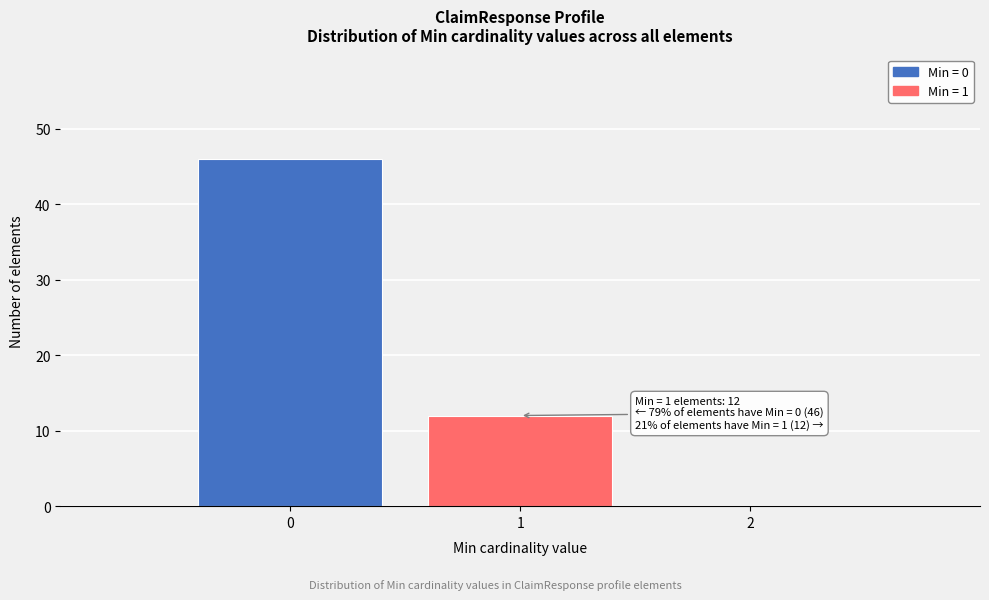

Which range on the x-axis has the tallest bar?

-0.5 to 0.5